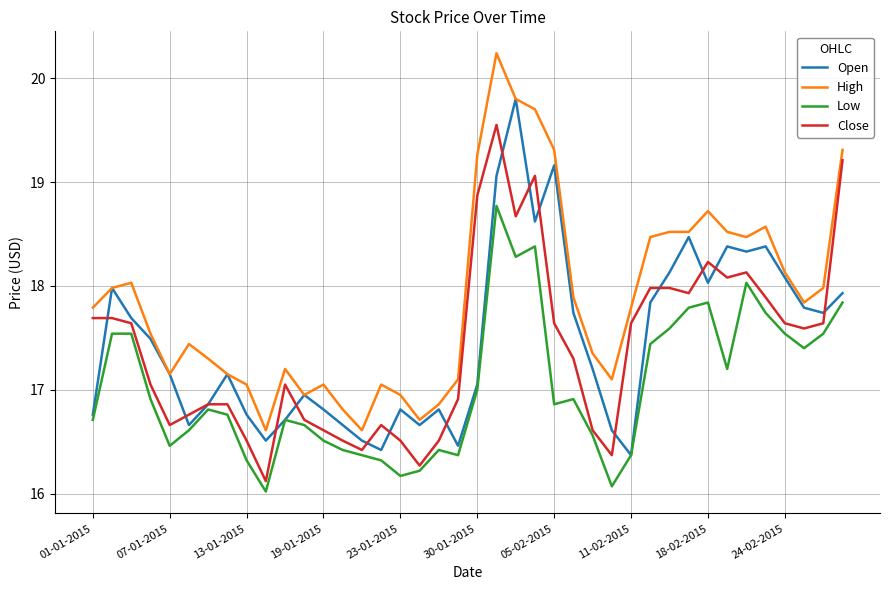

At how many categories does at least one series exceed 16?

40